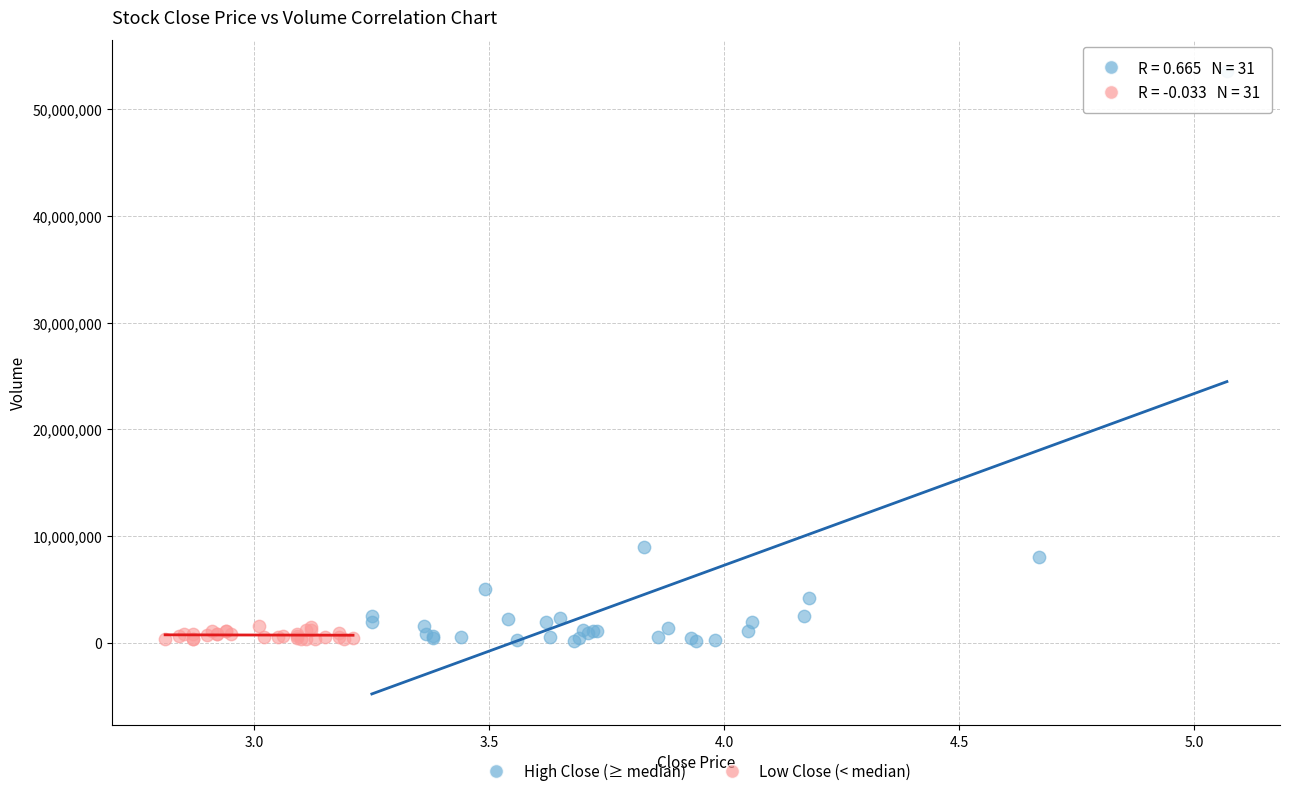

Which series contains the highest Y value?

High Close (≥ median)